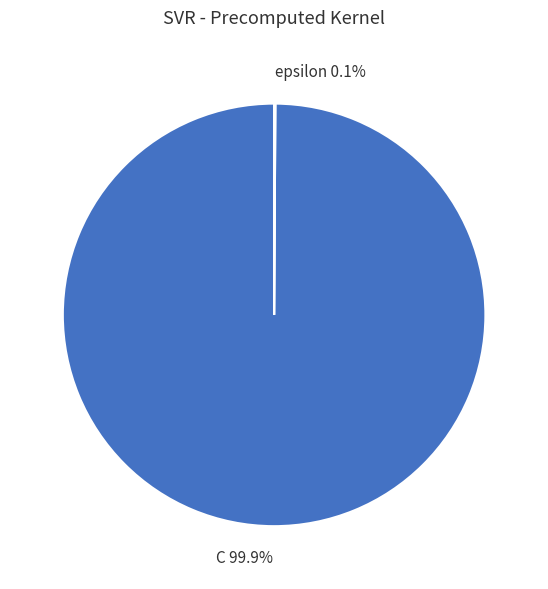

Which category has the biggest portion of the pie?

C